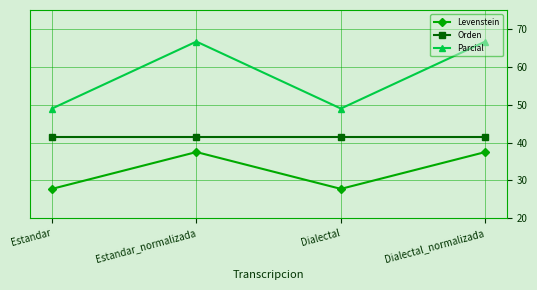

The Levenstein series shows 13.8 at Estandar_normalizada. True or false?

False